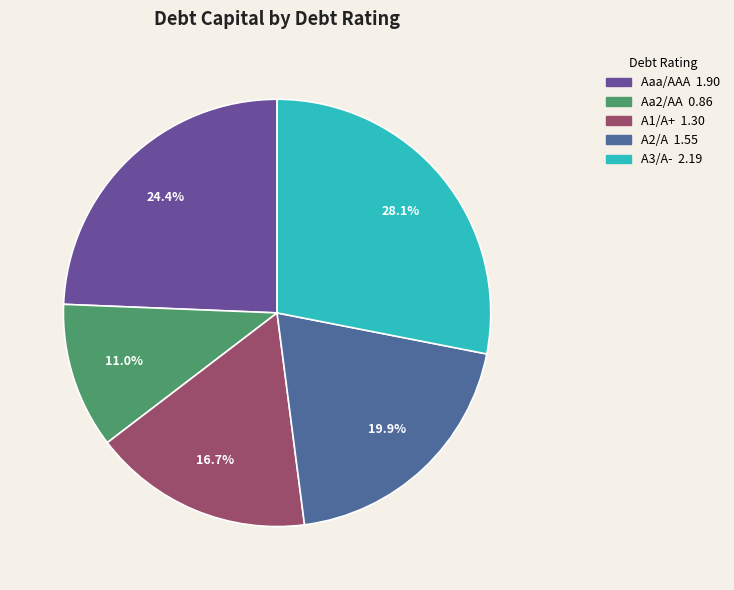

Is there any slice that represents more than half of the pie?

No